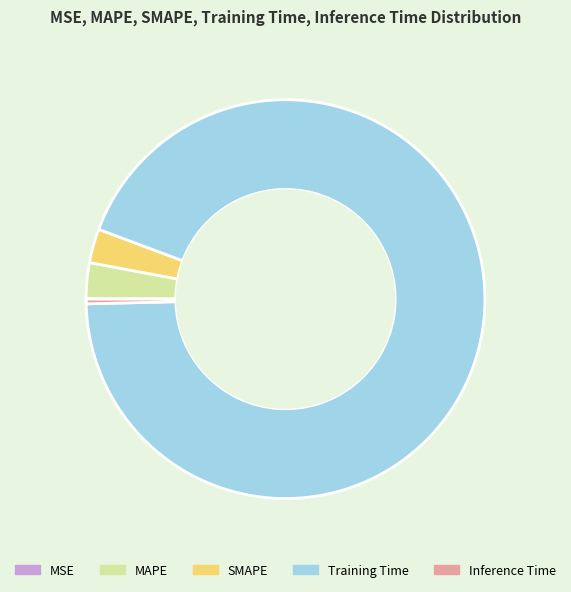

Is it true that Inference Time is 7% of the pie?

False